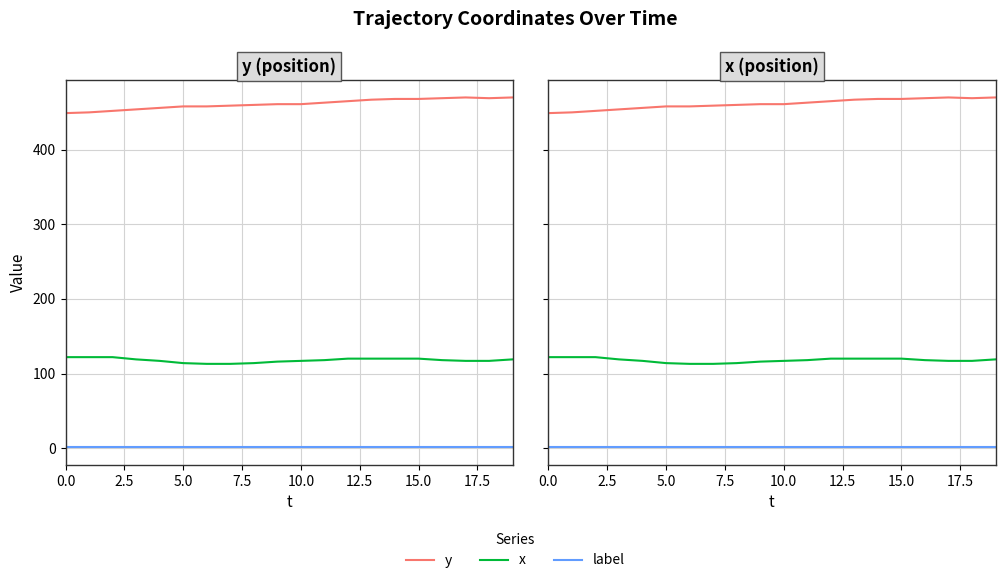

What is the label of the 12th point from the left?

11